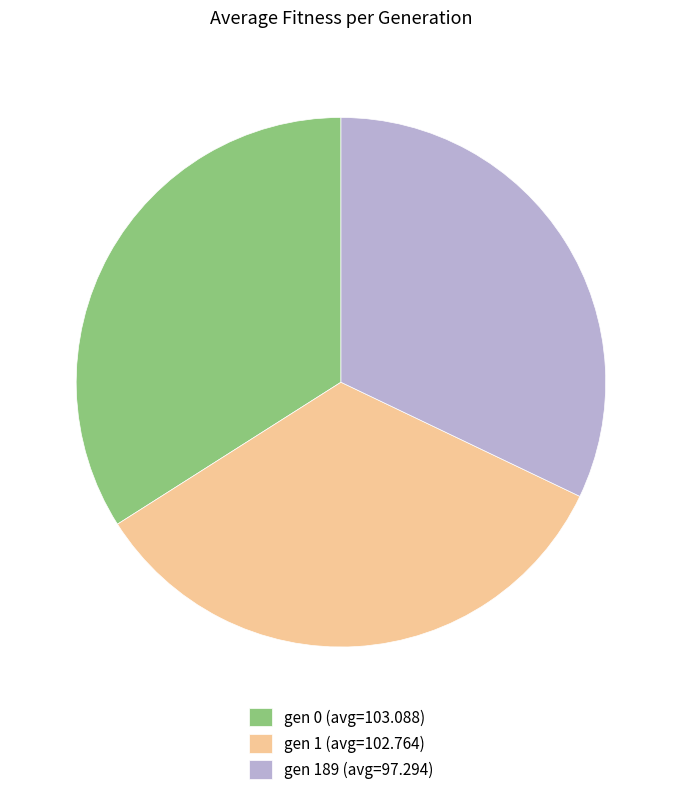

Which has a higher value, gen 189 (avg=97.294) or gen 0 (avg=103.088)?

gen 0 (avg=103.088)